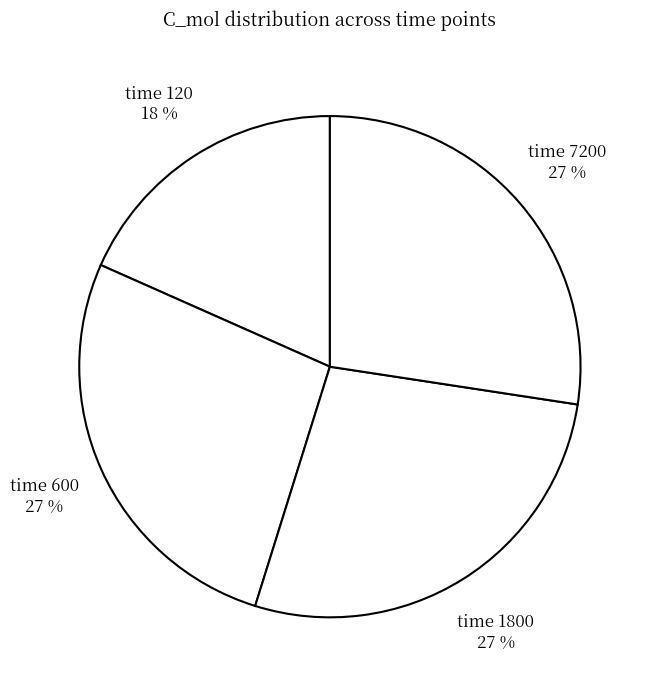

Does any single category account for the majority?

No